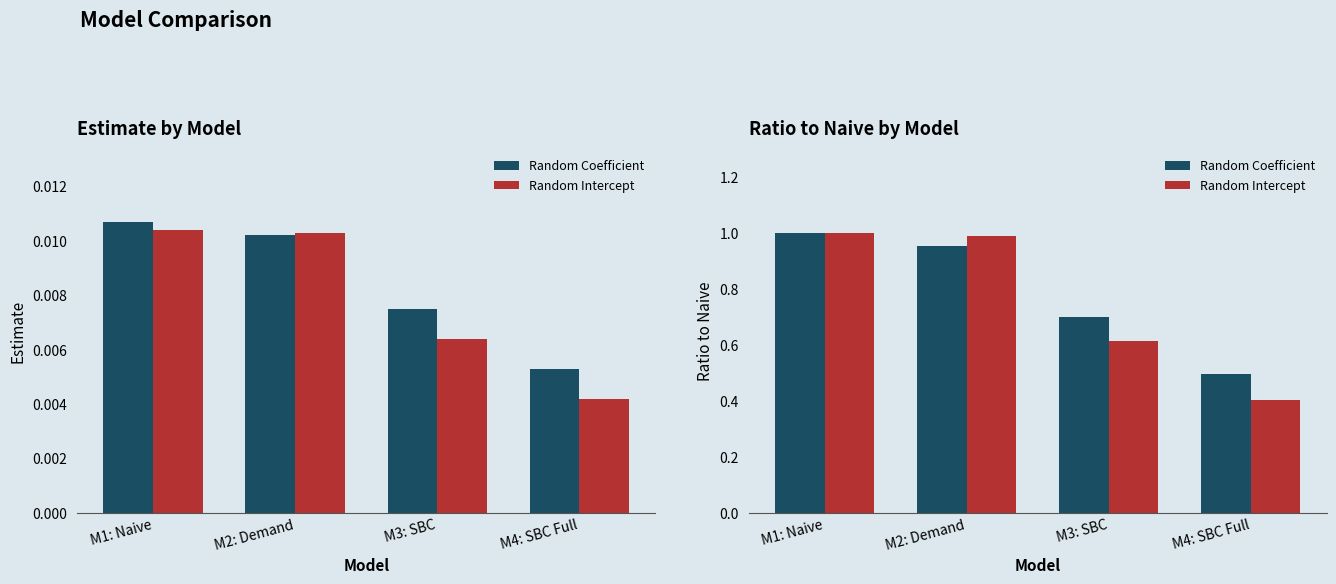

At which category is the sum across all series the highest?

M1: Naive